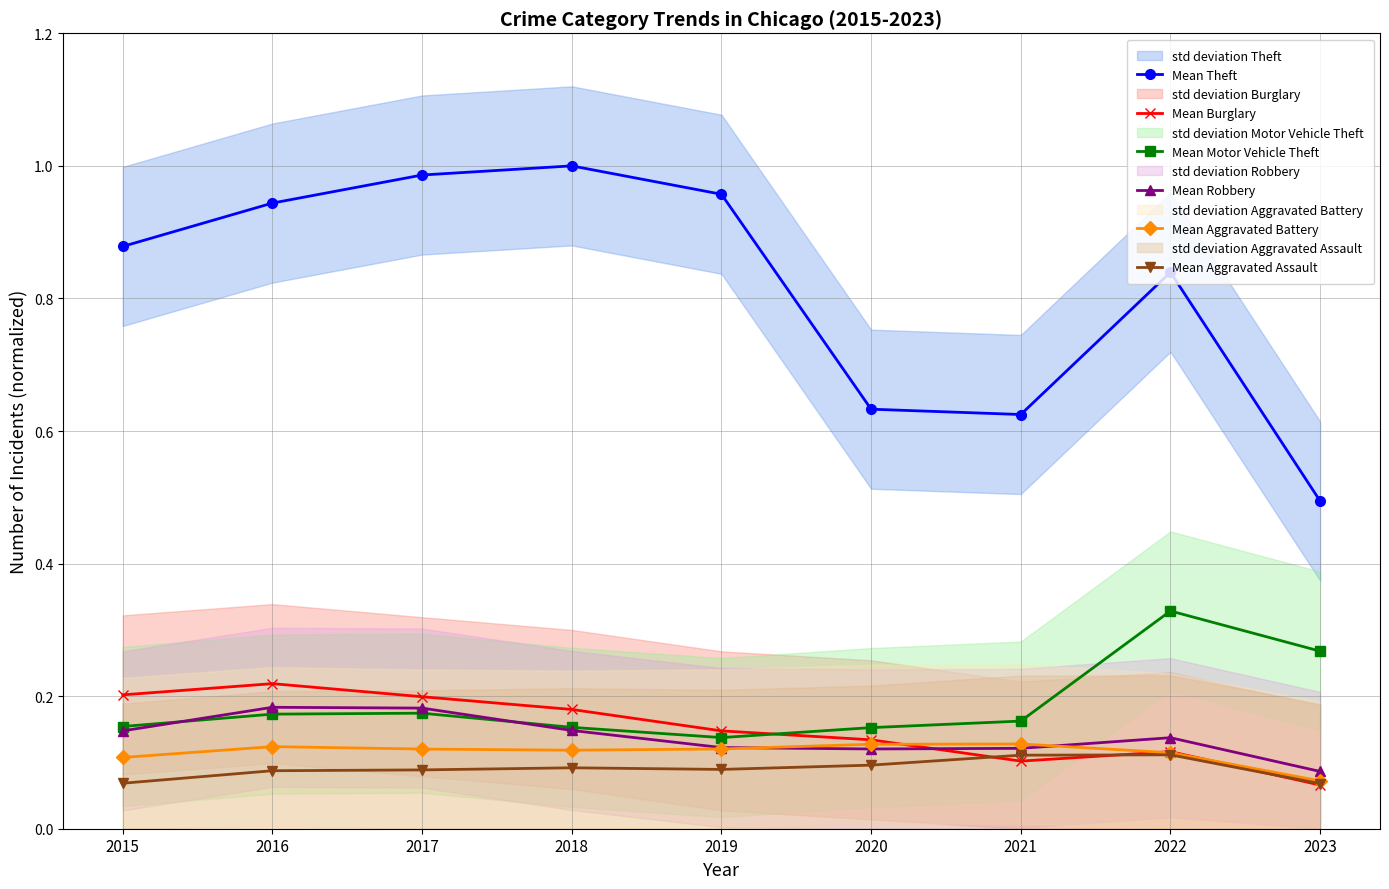

True or false: Mean Aggravated Battery has a value of 0.1 at 2022.

True